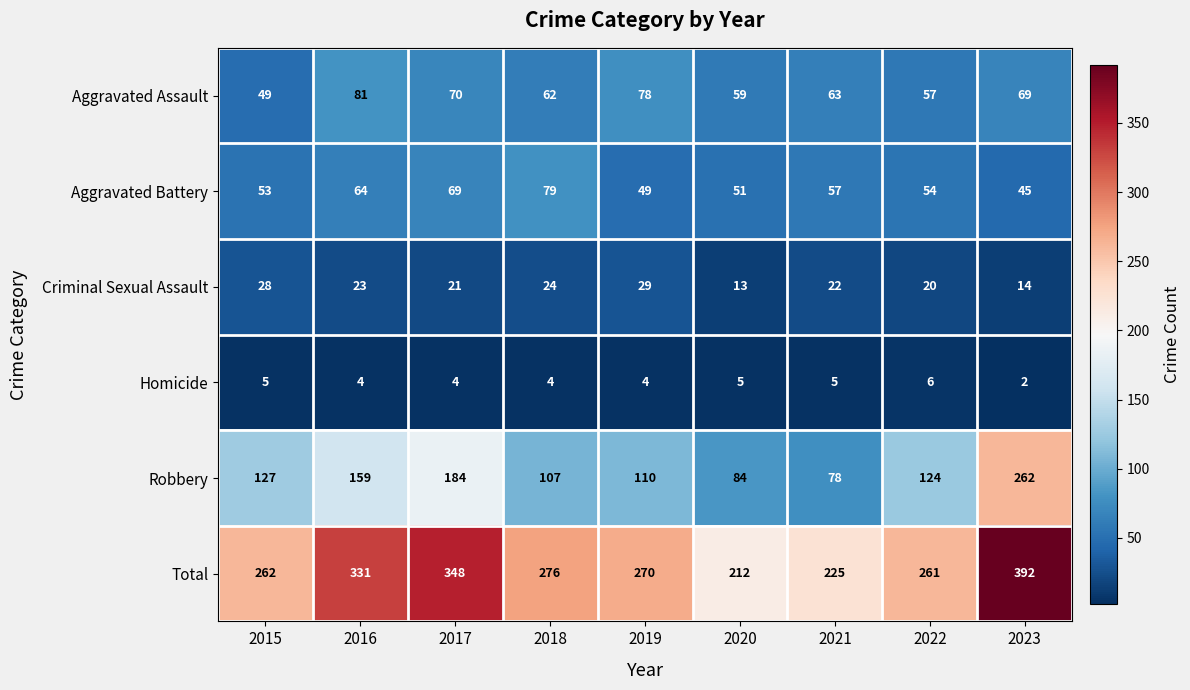

List the series in order of their peak value, lowest first.

Homicide, Criminal Sexual Assault, Aggravated Battery, Aggravated Assault, Robbery, Total